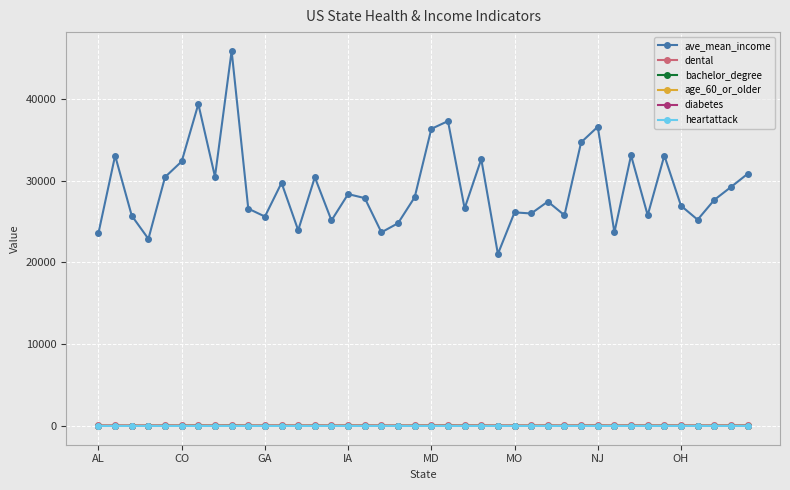

Which series has the largest range (max minus min)?

ave_mean_income